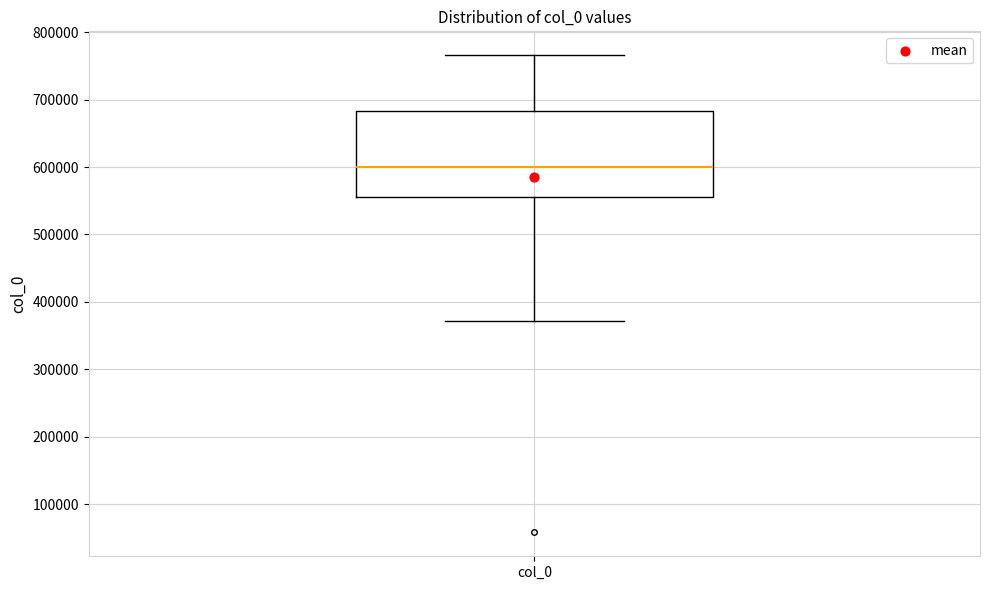

Transcribe this box plot: give where the median line is, the range the box spans, and where the two whiskers end, as read against the y-axis. The values are not printed on the chart, so give them approximately, as read against the axis.

median 600000, box 560000 to 680000, whiskers 370000 to 770000